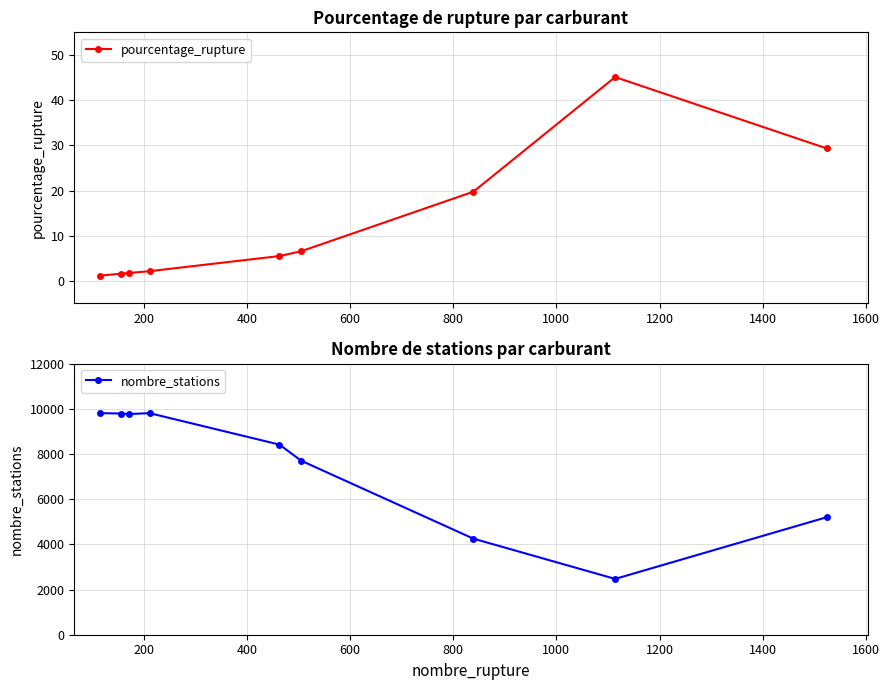

What is the average value of the pourcentage_rupture series?

12.5